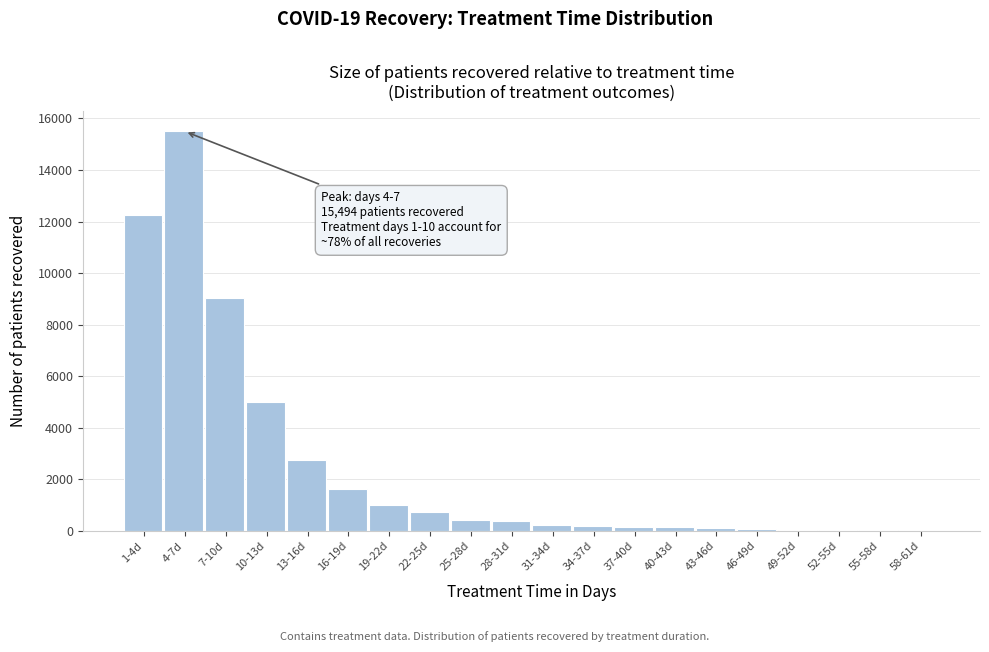

Is it true that the value at 10-13d is 5008?

True